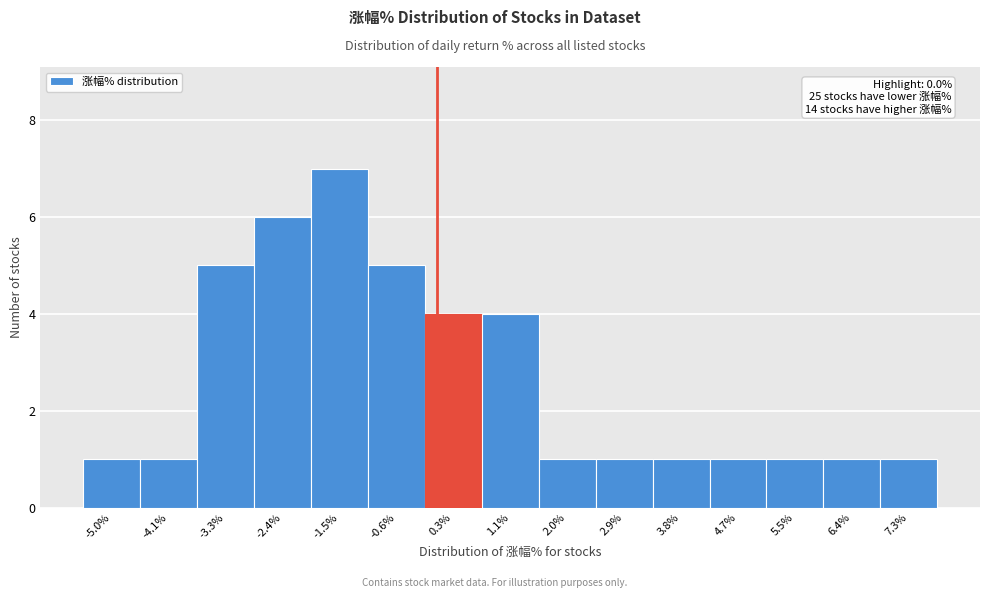

Which range on the x-axis has the tallest bar?

-1.9 to -1.1